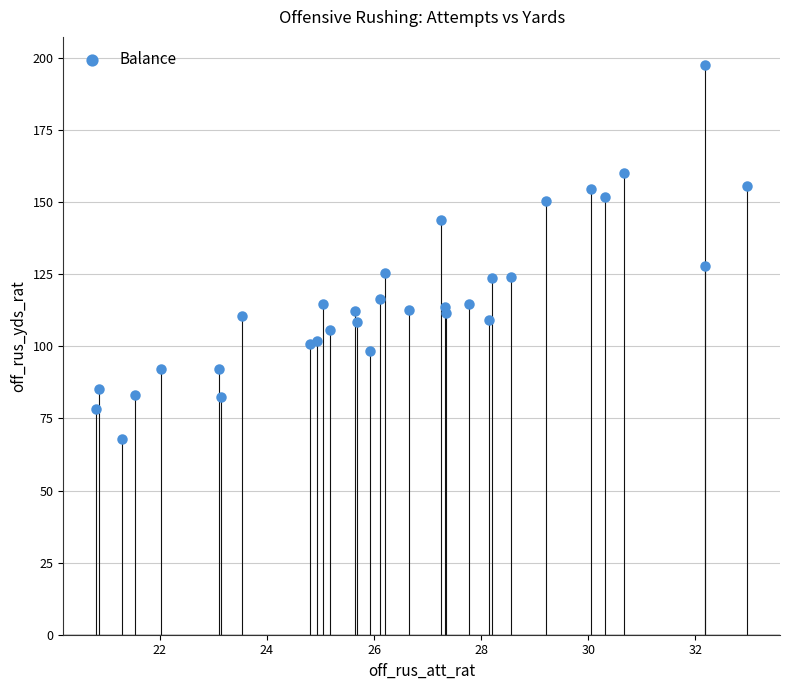

What Y value in the scatter plot is closest to 132?

127.8